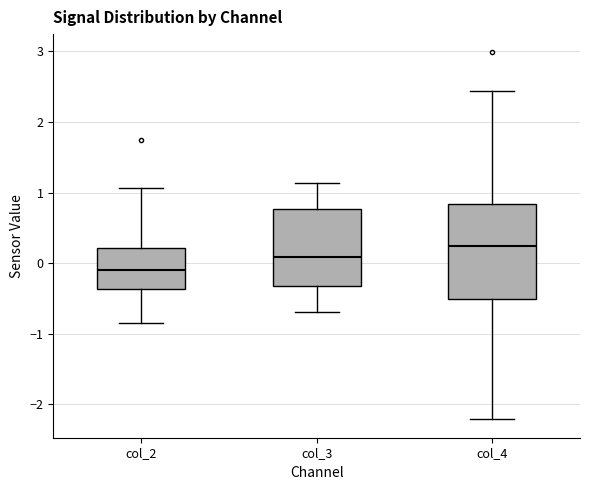

Which box is the tallest, from its lower edge to its upper edge?

col_4